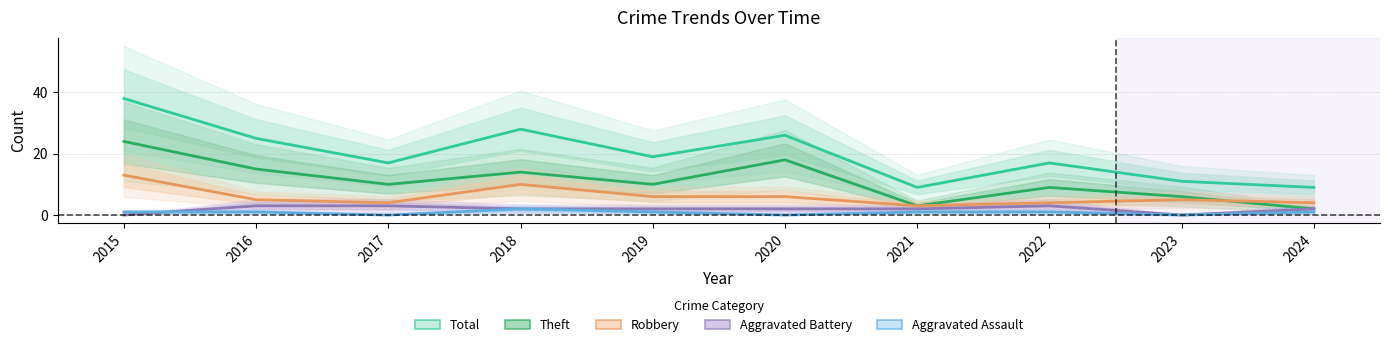

The Robbery series shows 4 at 2024. True or false?

True